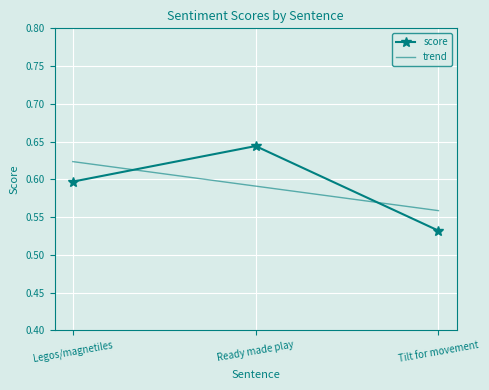

List the labels in order of value, largest first.

Ready made play, Legos/magnetiles, Tilt for movement